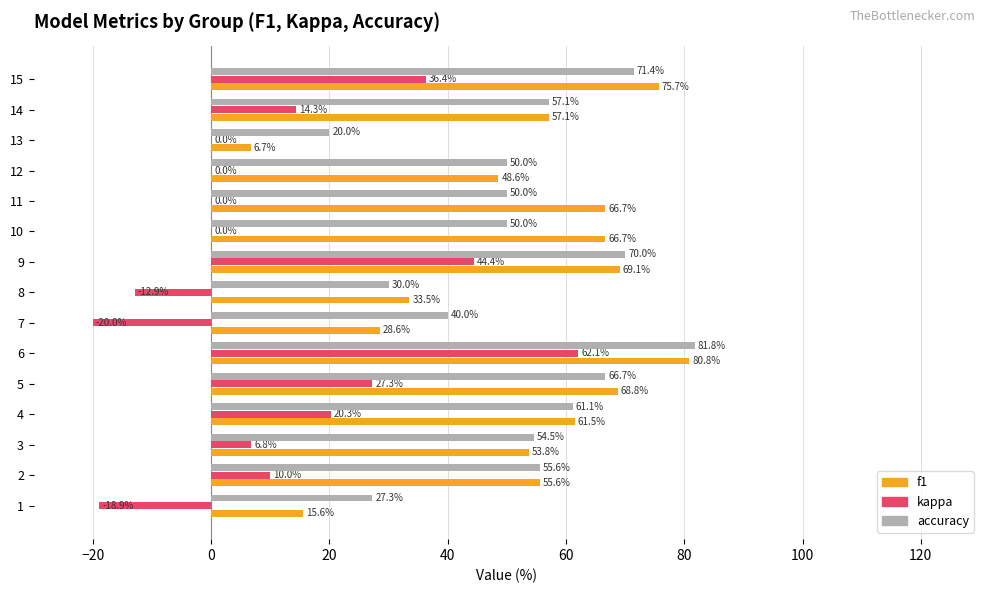

Is the value of accuracy at 6 greater than the value of kappa at 10?

Yes